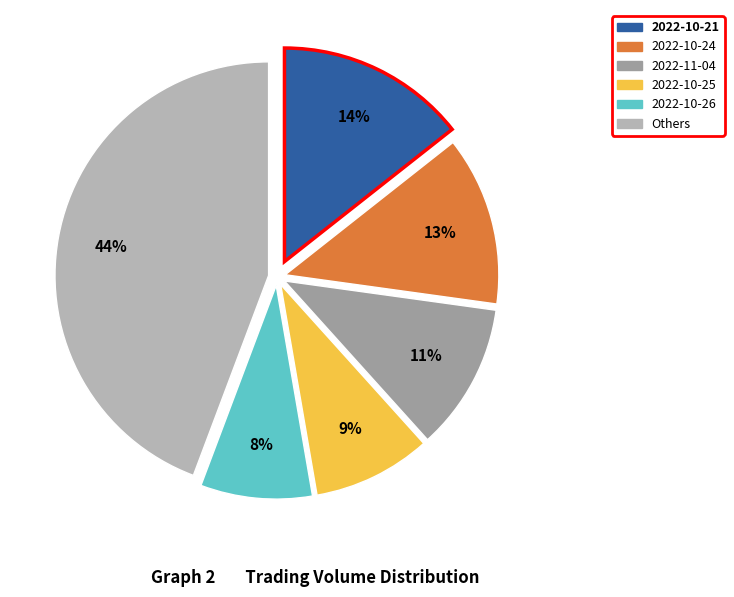

Is there any slice that represents more than half of the pie?

No